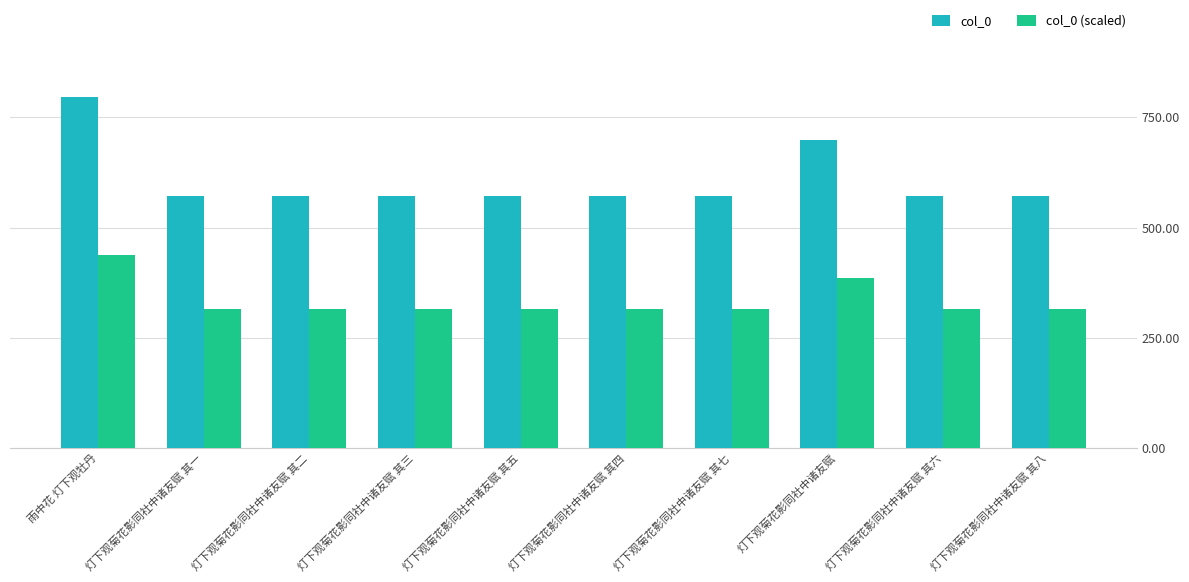

What is the difference between the highest and lowest values at 灯下观菊花影同社中诸友赋 其八?

257.6